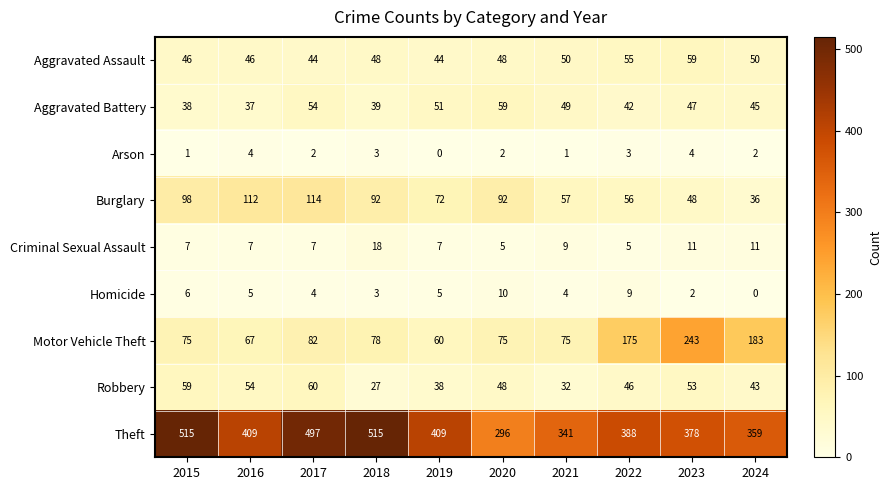

What value does the Theft series have at 2018, to the nearest 5?

515